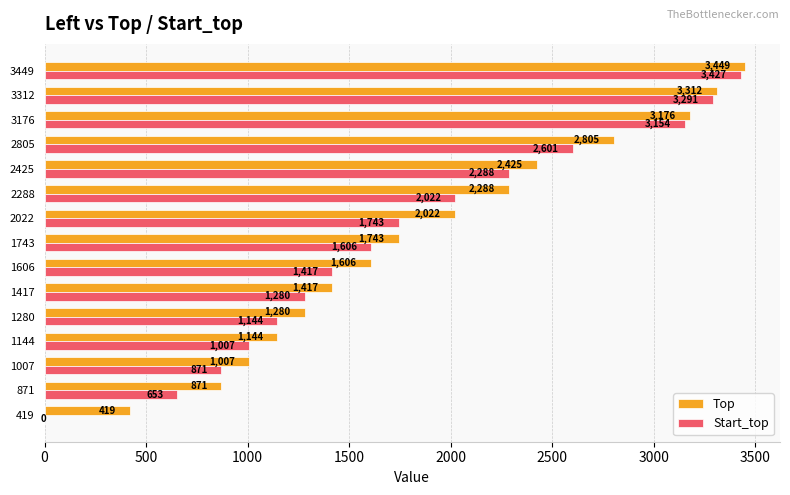

Between 871 and 1280, which series saw the biggest shift?

Start_top